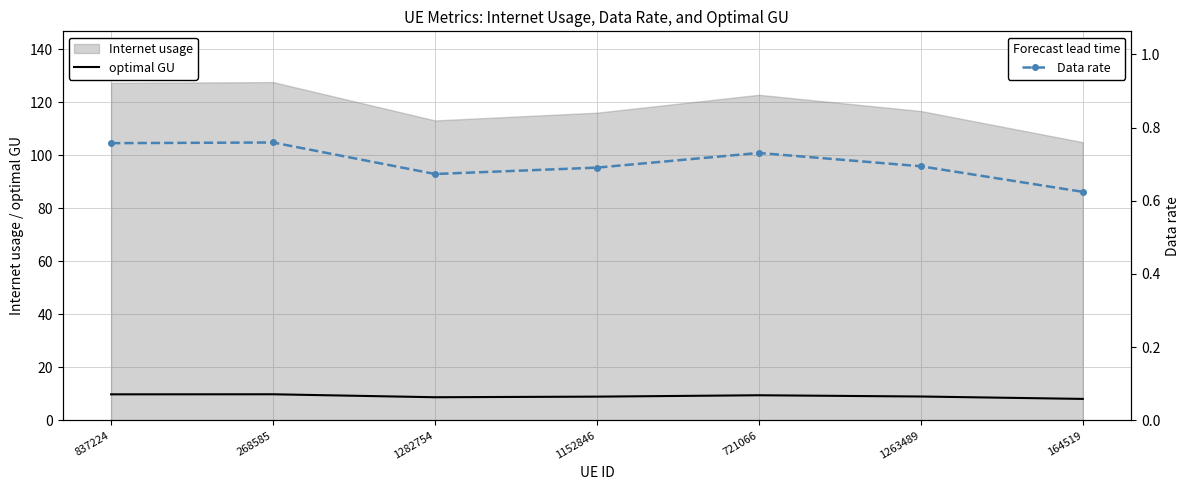

Which series has the largest range (max minus min)?

optimal GU